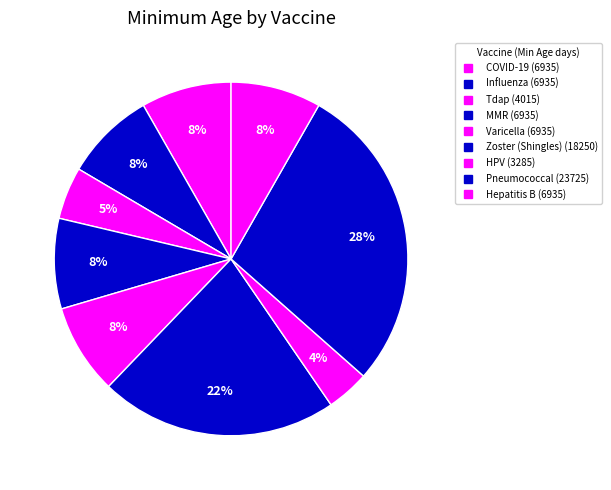

What is the ratio of the value at MMR to the value at Influenza?

1.0